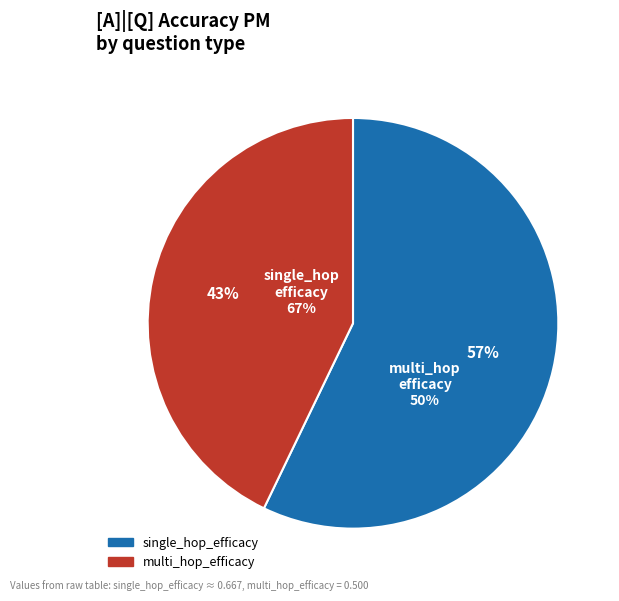

What is the change in value from single_hop_efficacy to multi_hop_efficacy?

-0.2